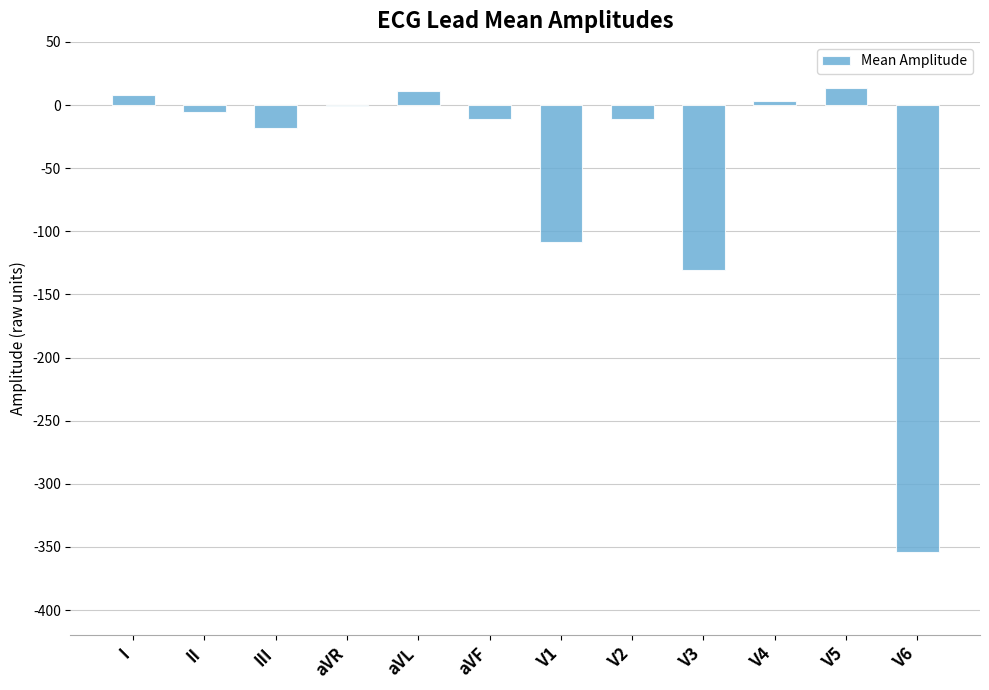

What value does the data have at aVR?

-0.4